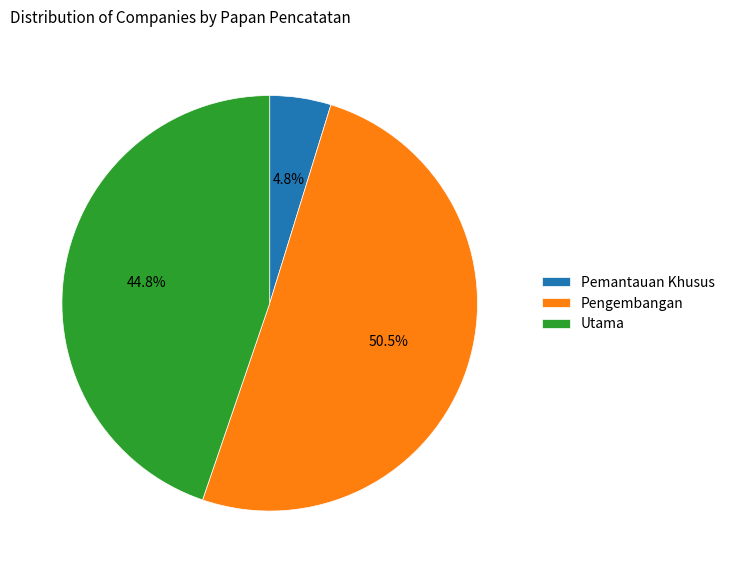

What is the ratio of the value at Pengembangan to the value at Utama?

1.1